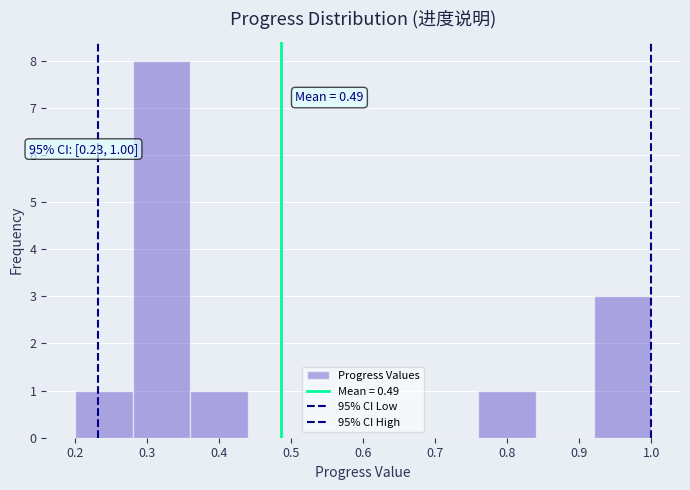

Which range on the x-axis has the tallest bar?

0.28 to 0.36